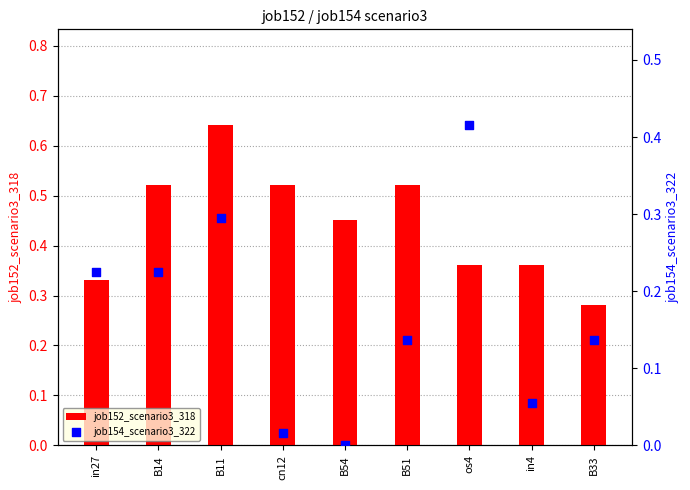

Which series has the largest total across all categories?

job152_scenario3_318